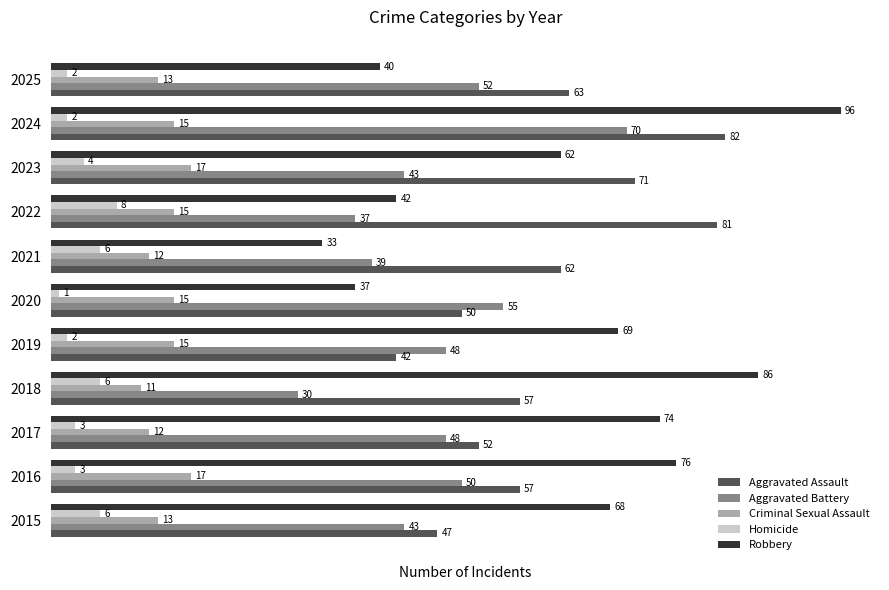

Which series has the largest range (max minus min)?

Robbery